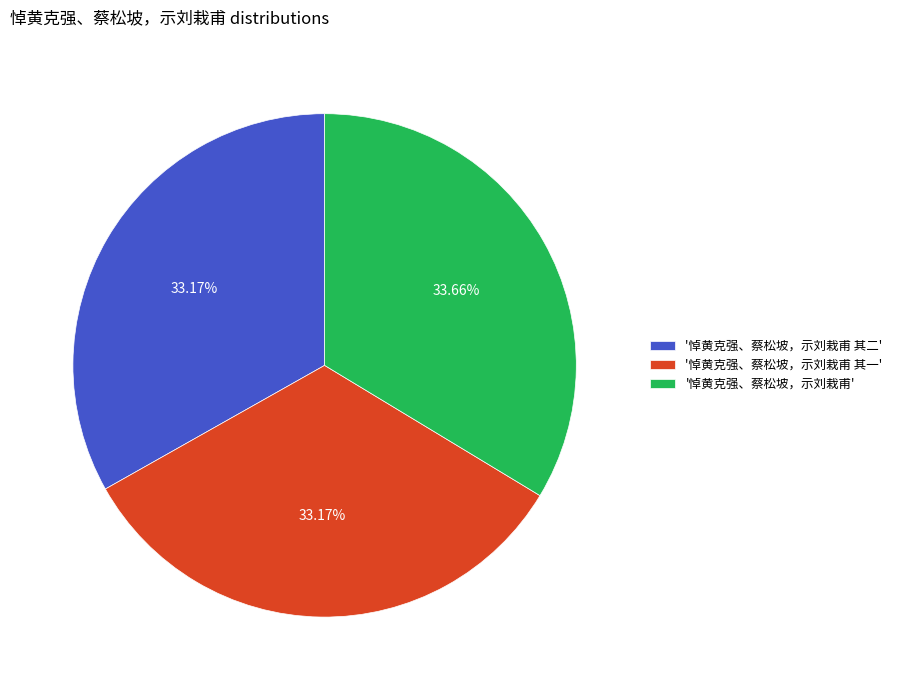

Is '悼黄克强、蔡松坡，示刘栽甫' the majority of the pie?

No